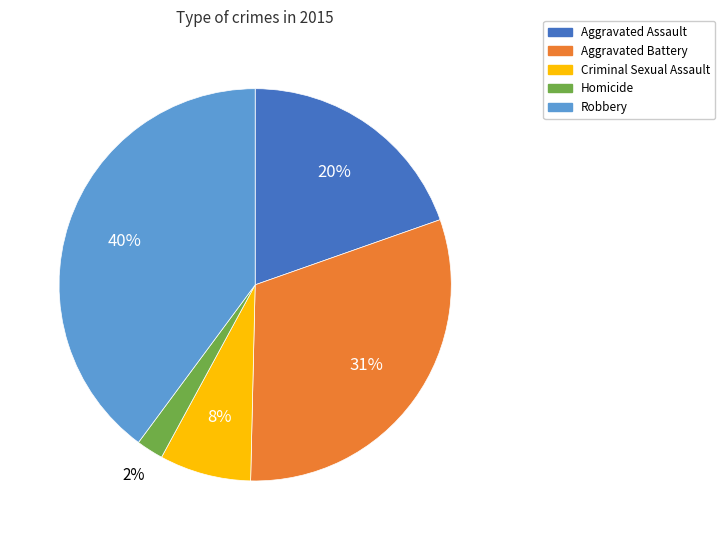

Is the sum of Aggravated Assault and Homicide greater than half?

No